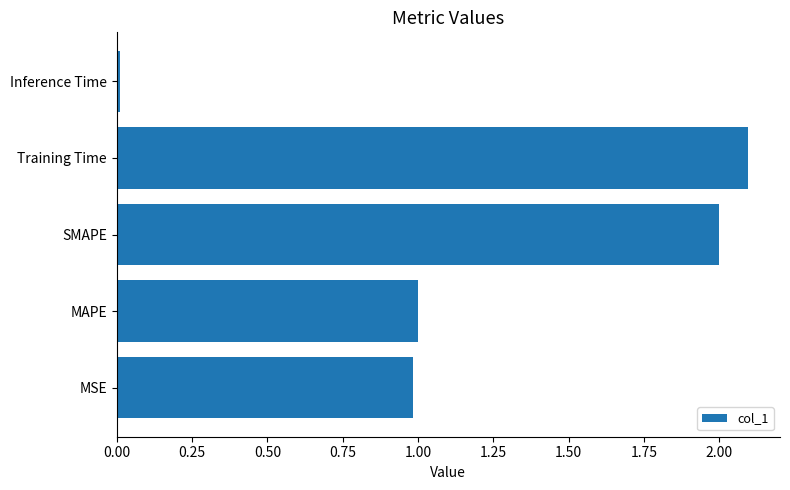

What is the sum of all values?

6.1